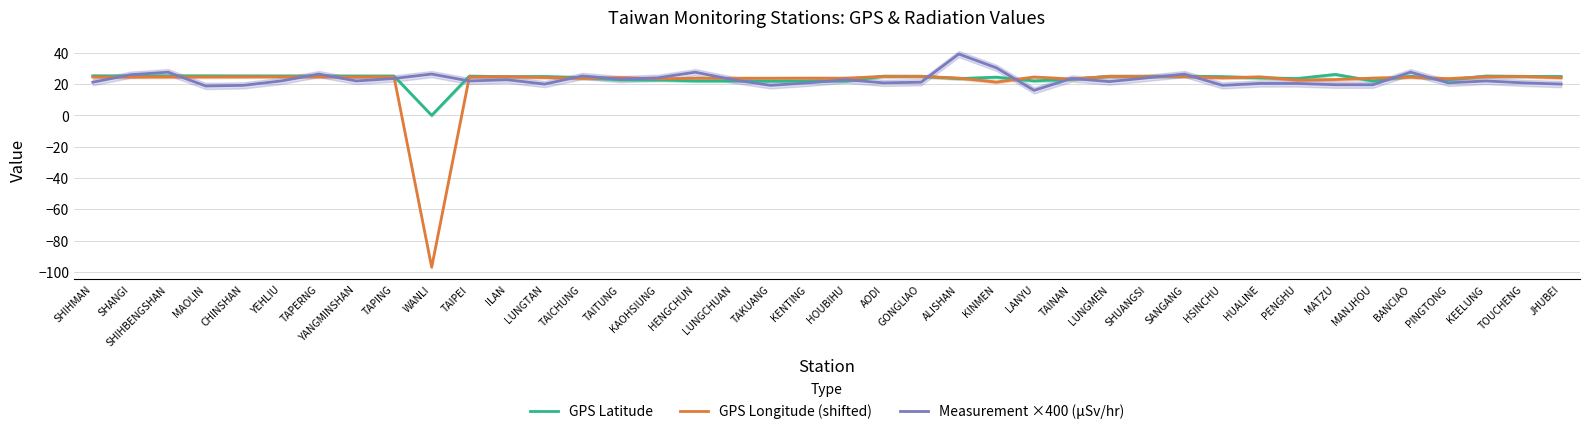

At which label does Measurement ×400 (μSv/hr) reach its peak?

ALISHAN